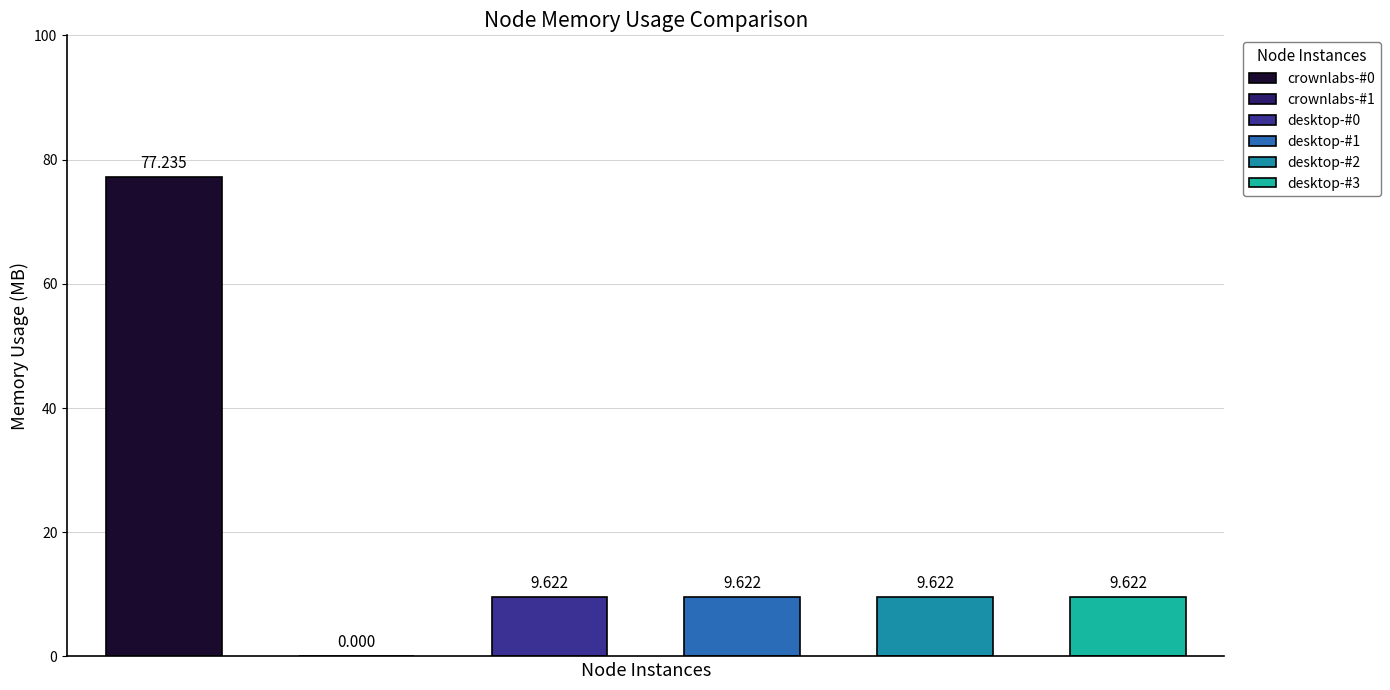

What is the sum of the values at desktop-#2 and desktop-#3?

19.2